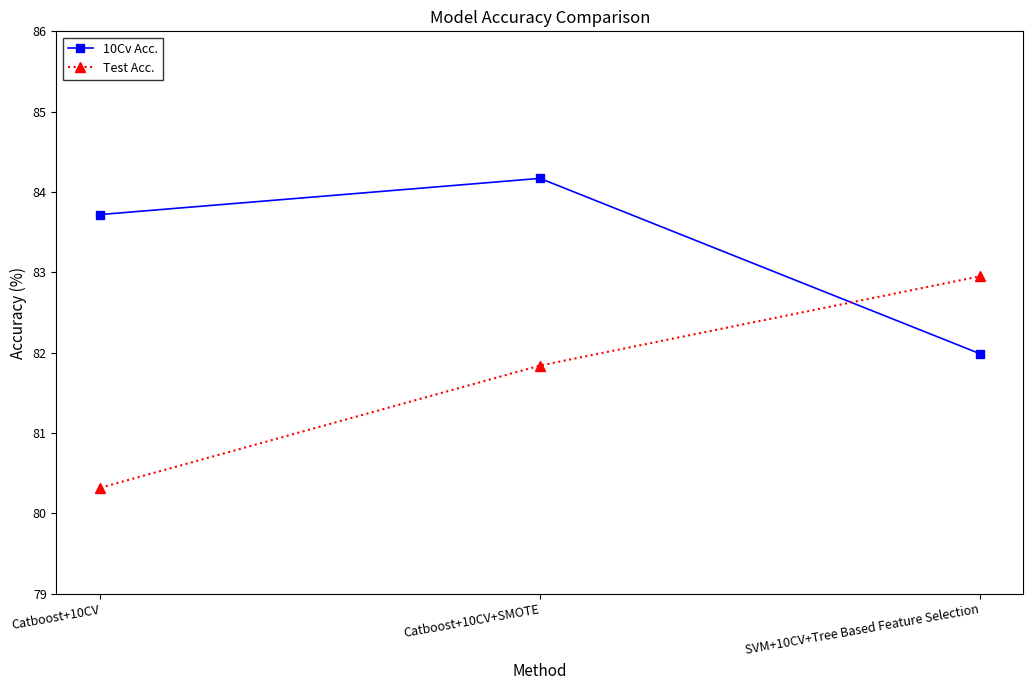

Which series has the largest range (max minus min)?

Test Acc.